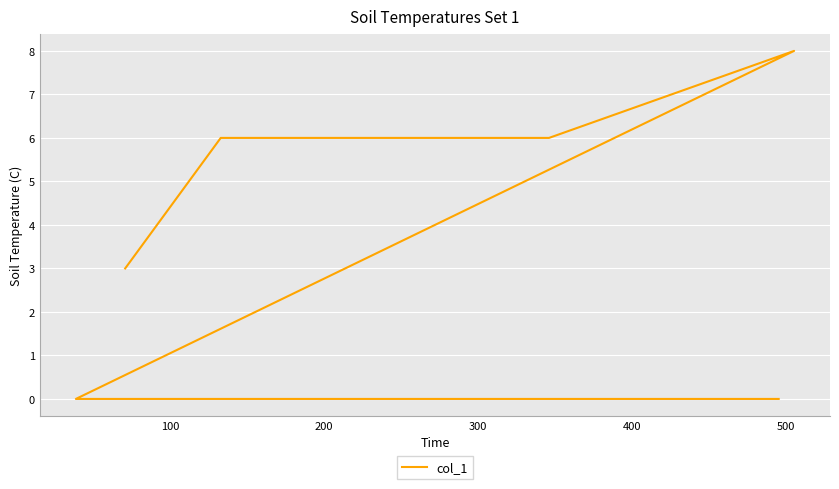

True or false: the data shows 3 at 300.

False